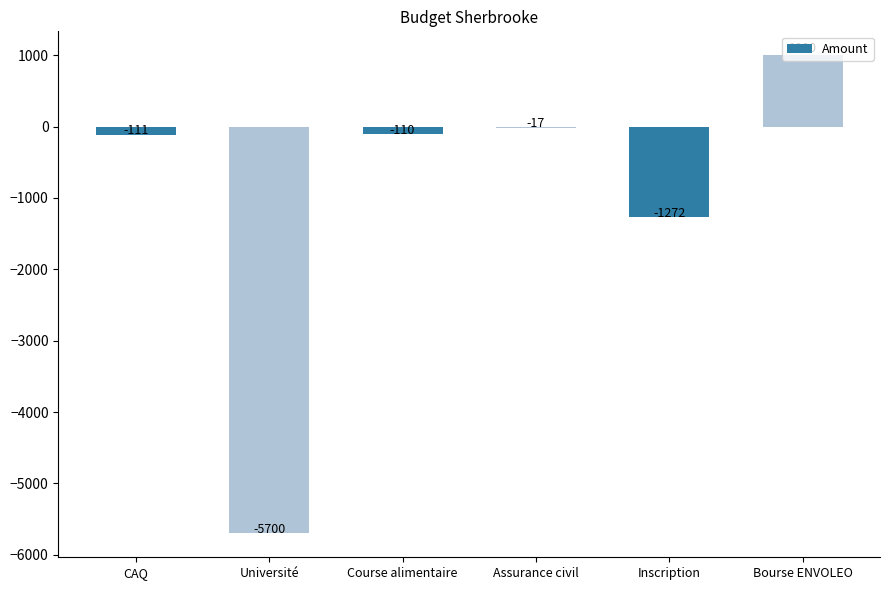

Are the bars horizontal?

No